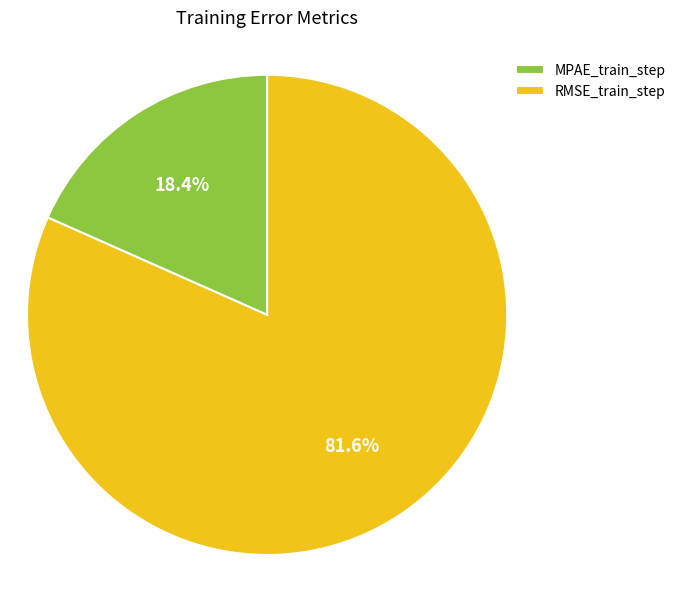

Which slice represents more than half of the pie?

RMSE_train_step